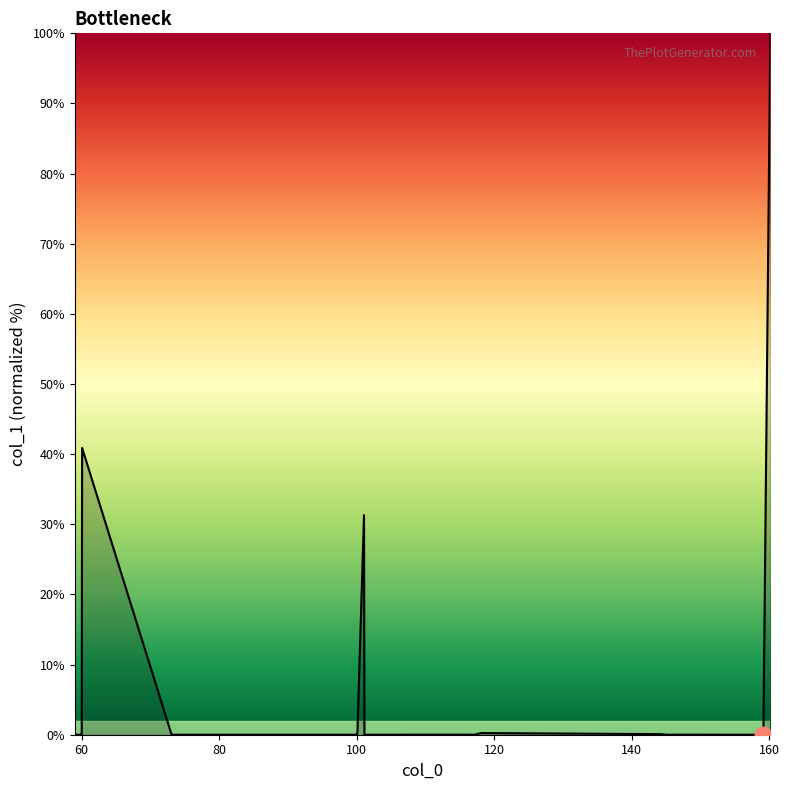

What is the difference between the maximum and minimum values?

100.0